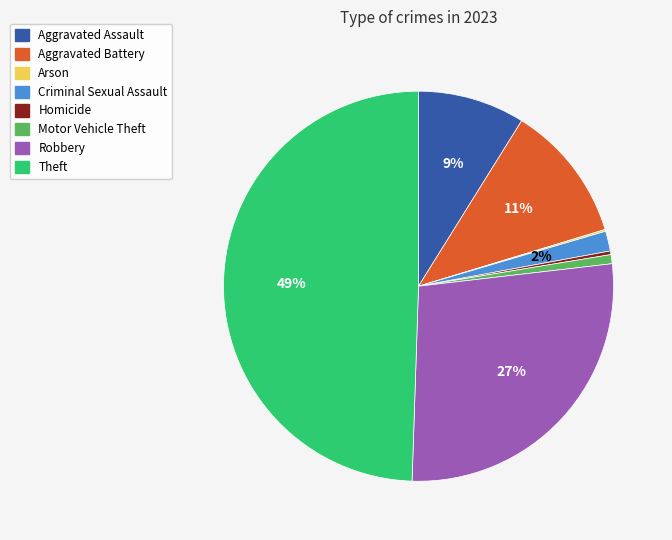

Which category has the biggest portion of the pie?

Theft